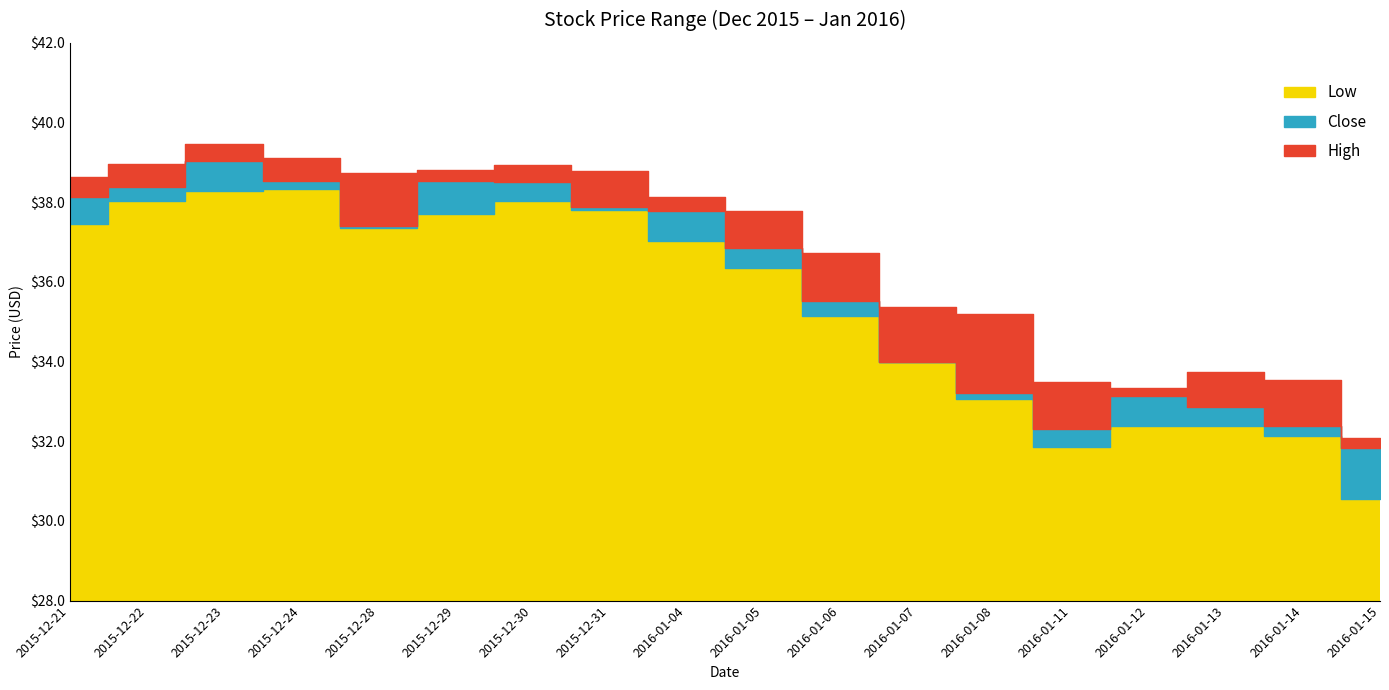

What is the approximate value of Low at 2015-12-28?

37.4